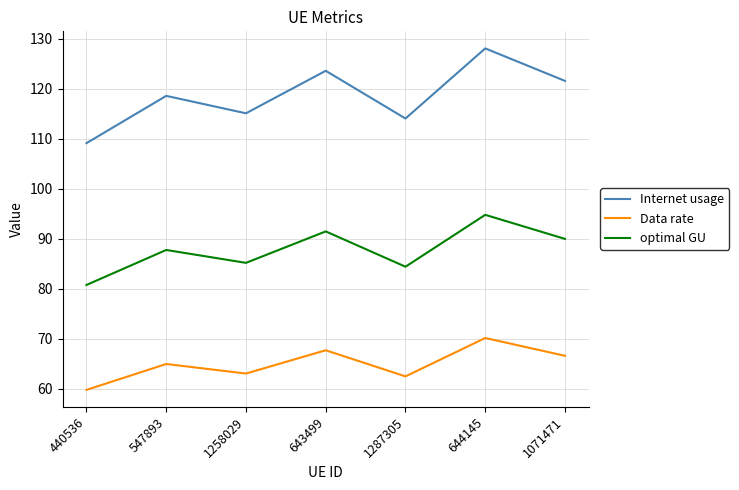

Where does the optimal GU series first go above 87?

547893